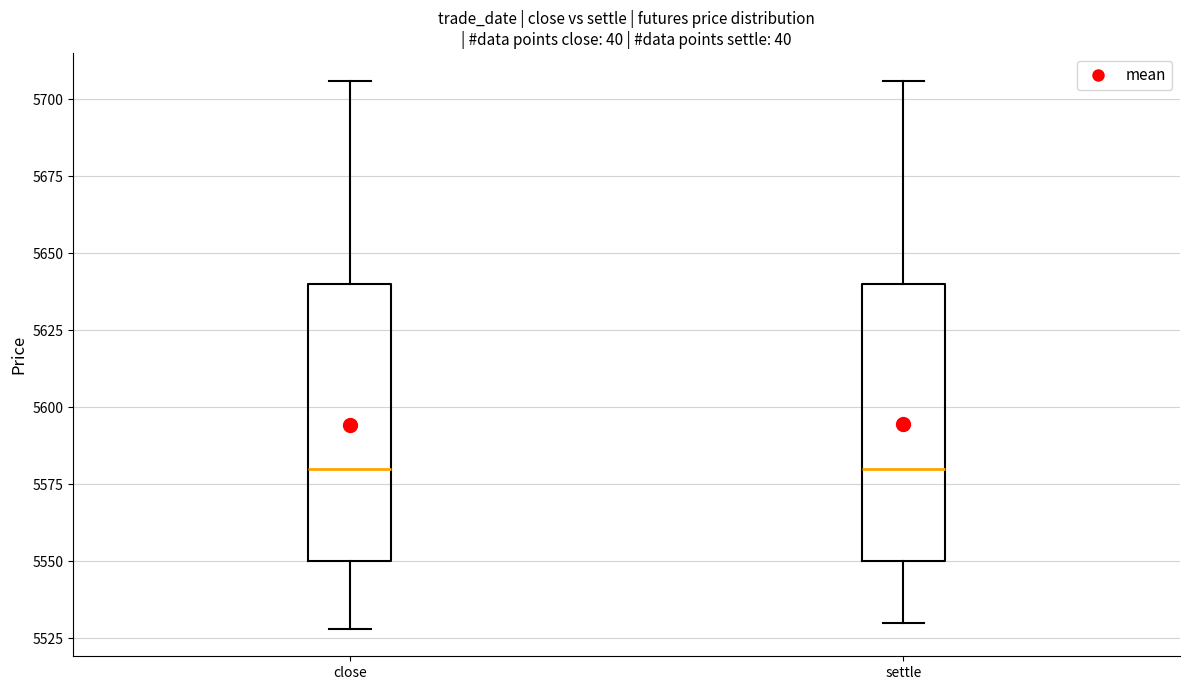

Reading left to right, read every box against the y-axis: the position of its median line, the range the box covers, and the ends of its whiskers. The values are not printed on the chart, so give them approximately, as read against the axis.

close: median 5580, box 5550 to 5640, whiskers 5530 to 5705
settle: median 5580, box 5550 to 5640, whiskers 5530 to 5705